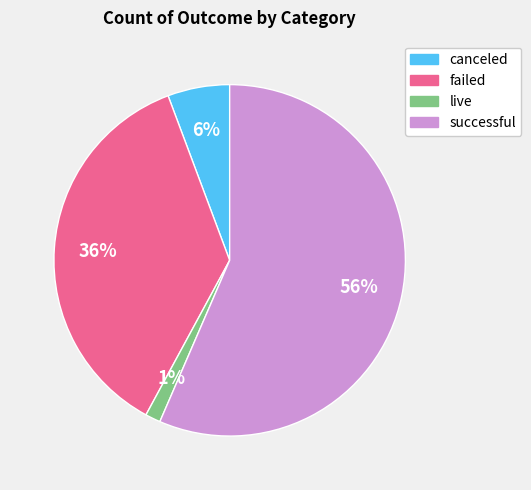

Between live and successful, which is larger?

successful